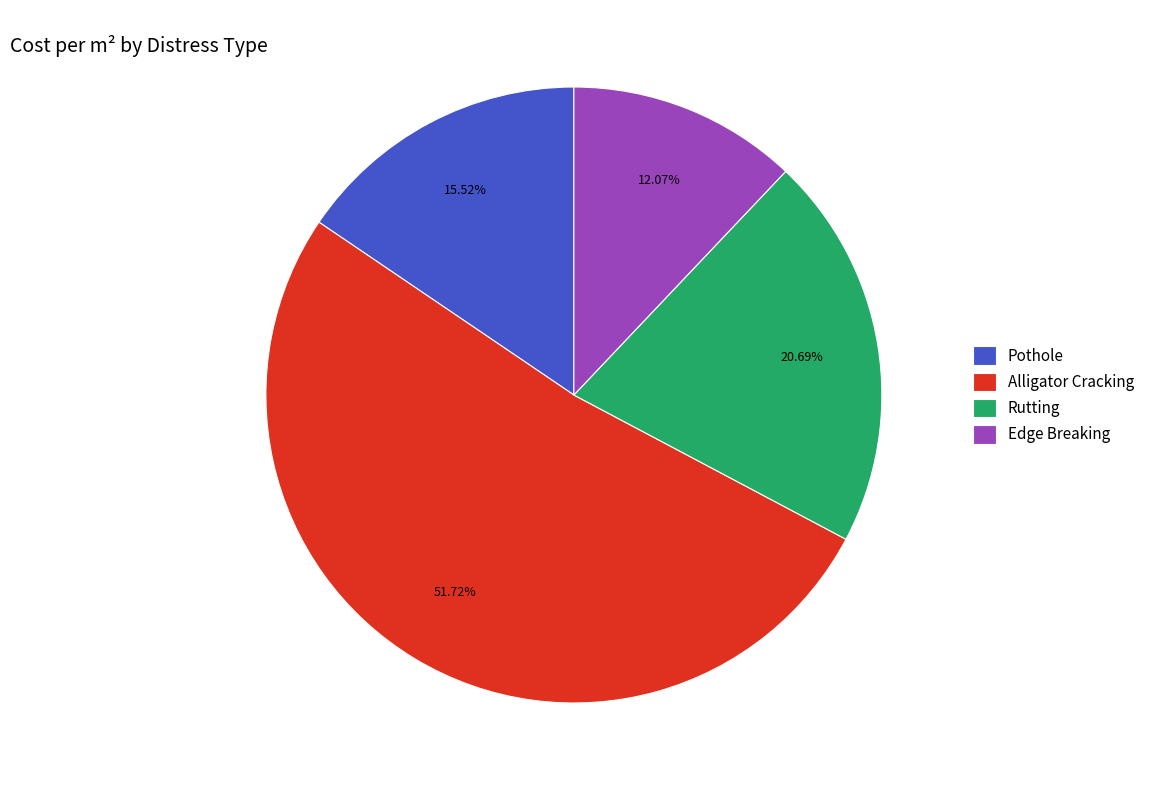

Count the number of slices in the pie.

4